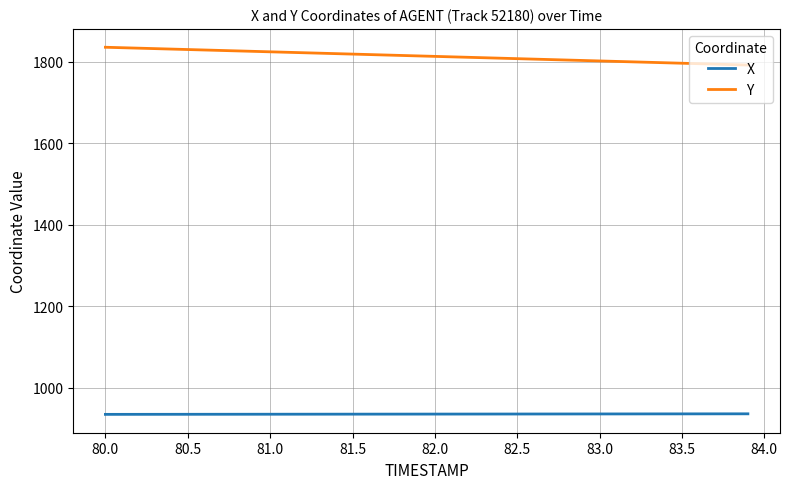

What is the difference between the maximum and minimum values in the Y series?

43.7